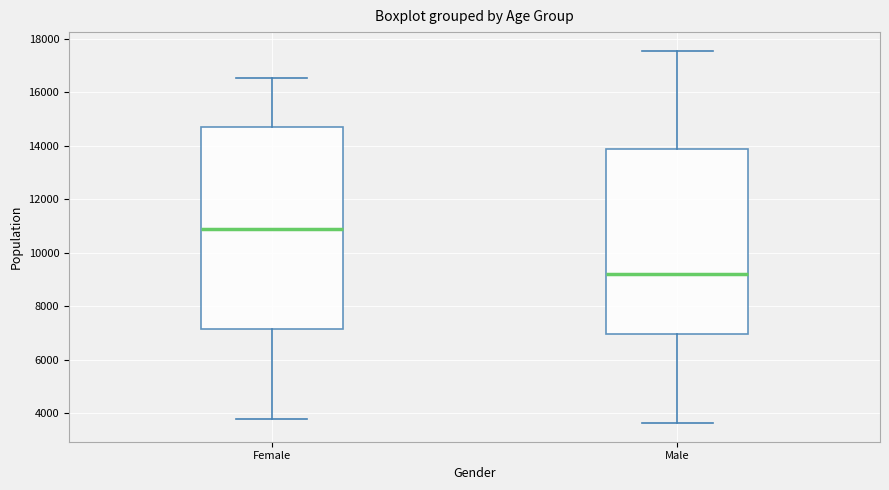

Which box has the highest median line?

Female